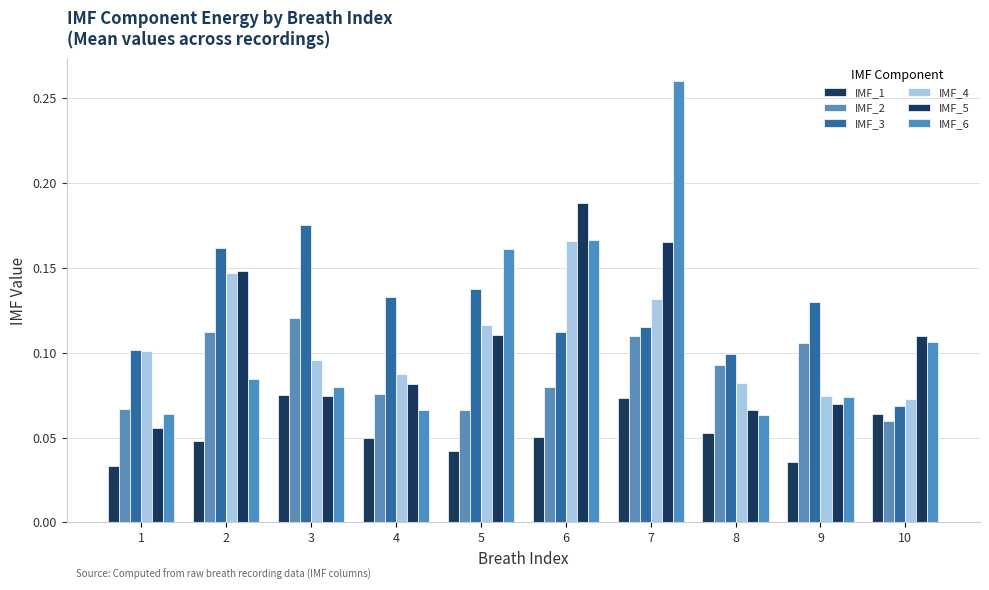

What is the difference between the maximum and minimum values in the IMF_6 series?

0.2